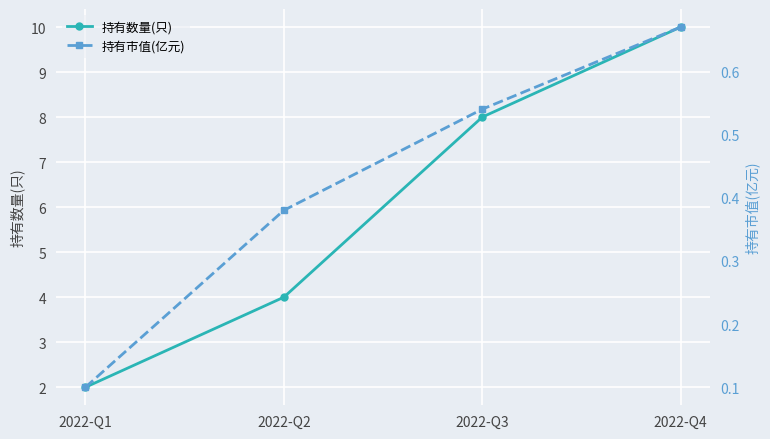

True or false: 持有市值(亿元) and 持有数量(只) intersect in this chart.

False